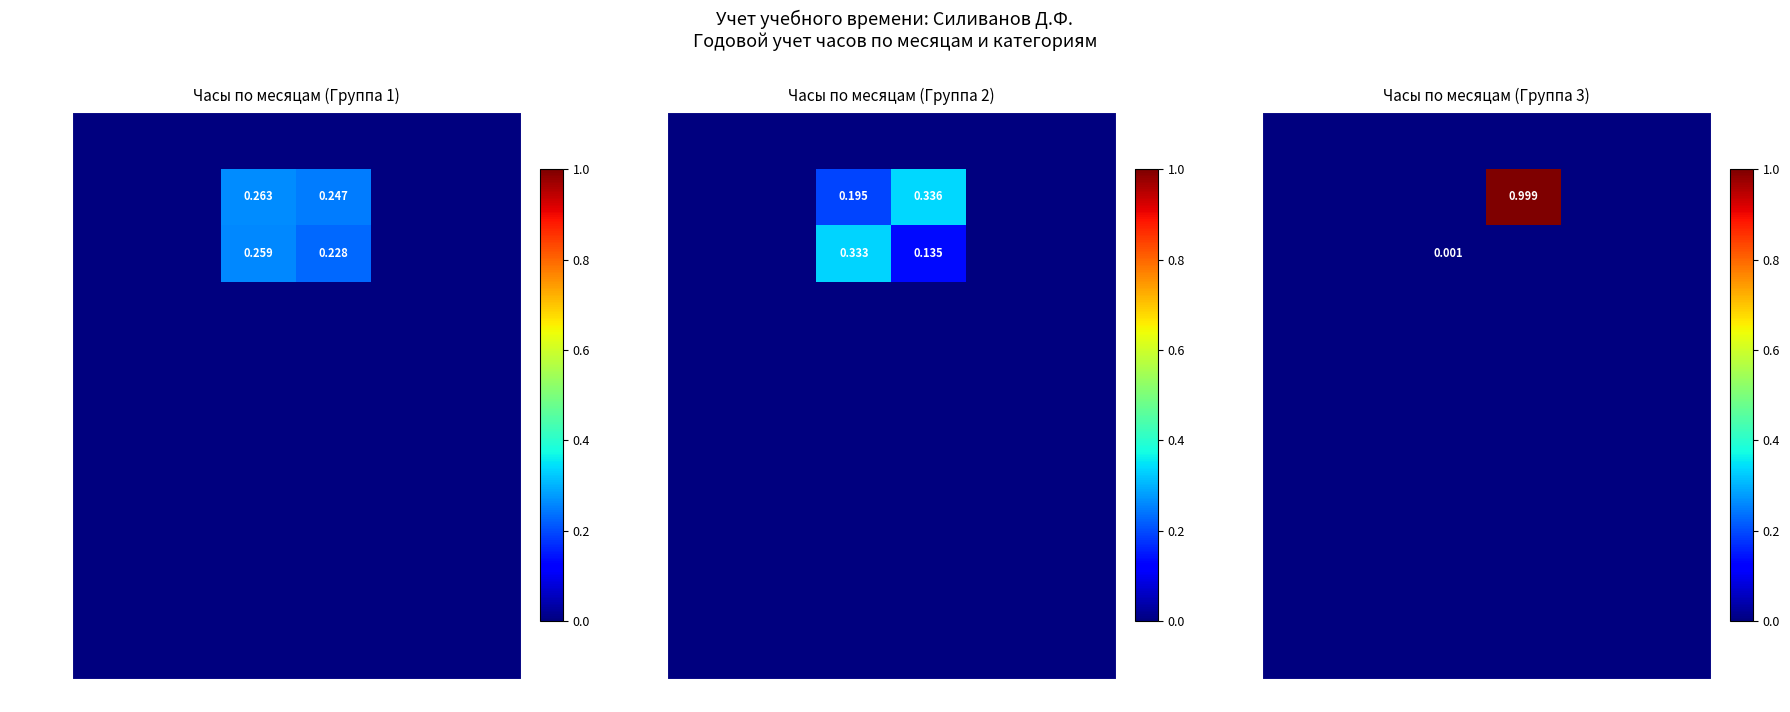

Which category has the highest value across all series?

Семинары